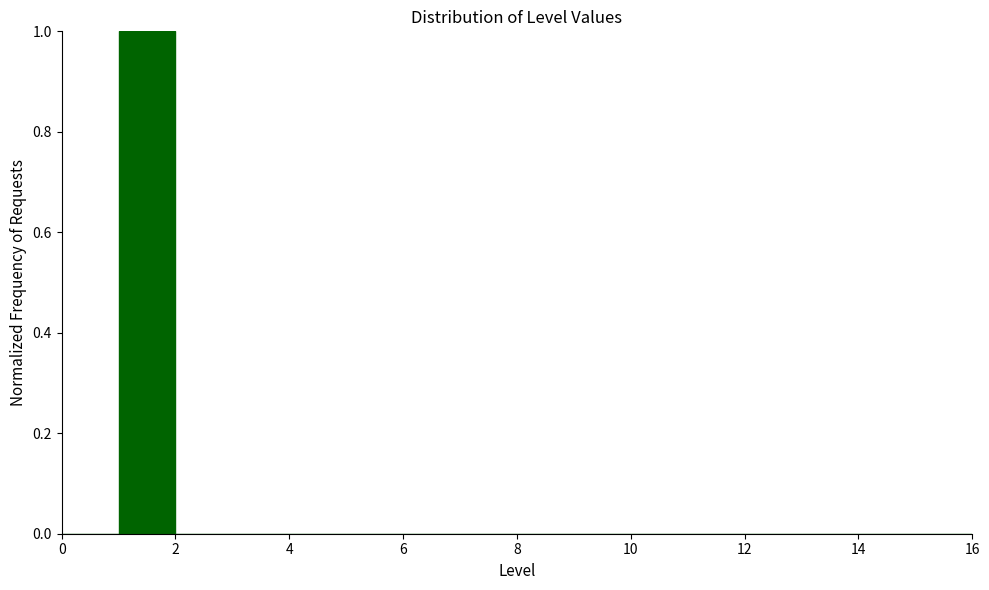

Over which range of the x-axis is the bar tallest?

1 to 2